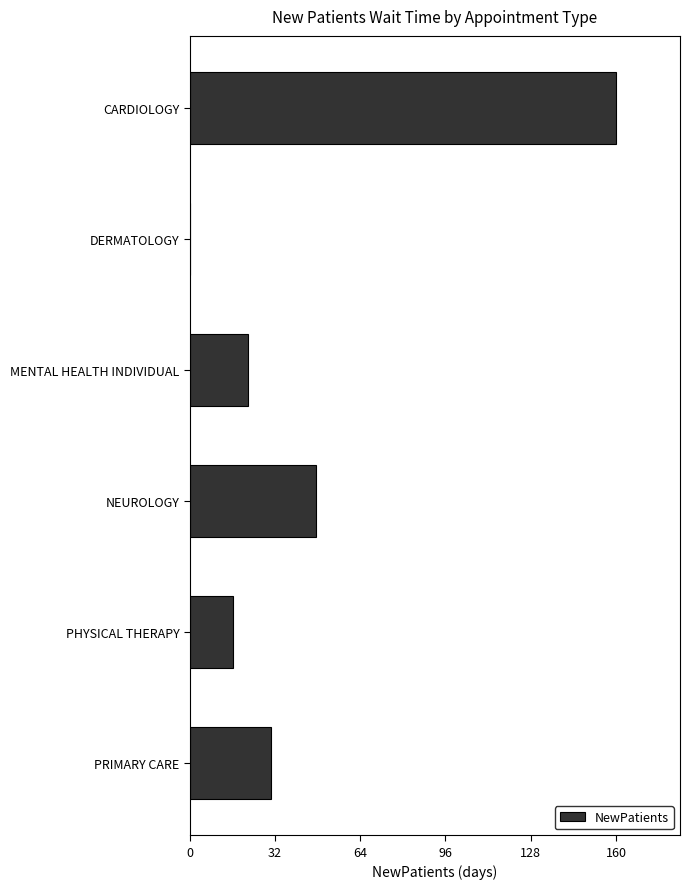

Which has a higher value, DERMATOLOGY or NEUROLOGY?

NEUROLOGY